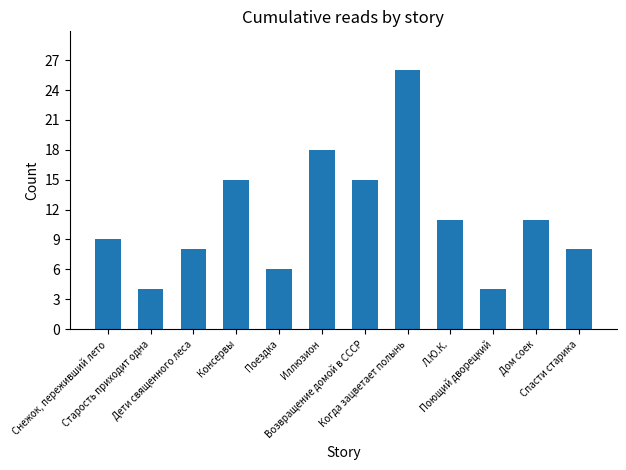

What is the difference between the second highest and second lowest values?

14